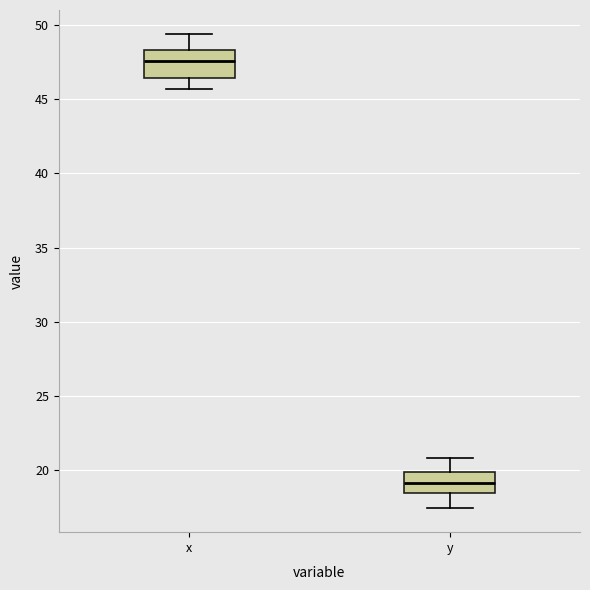

Reading left to right, read every box against the y-axis: the position of its median line, the range the box covers, and the ends of its whiskers. The values are not printed on the chart, so give them approximately, as read against the axis.

x: median 47.5, box 46.5 to 48.5, whiskers 45.5 to 49.5
y: median 19.0, box 18.5 to 20.0, whiskers 17.5 to 21.0